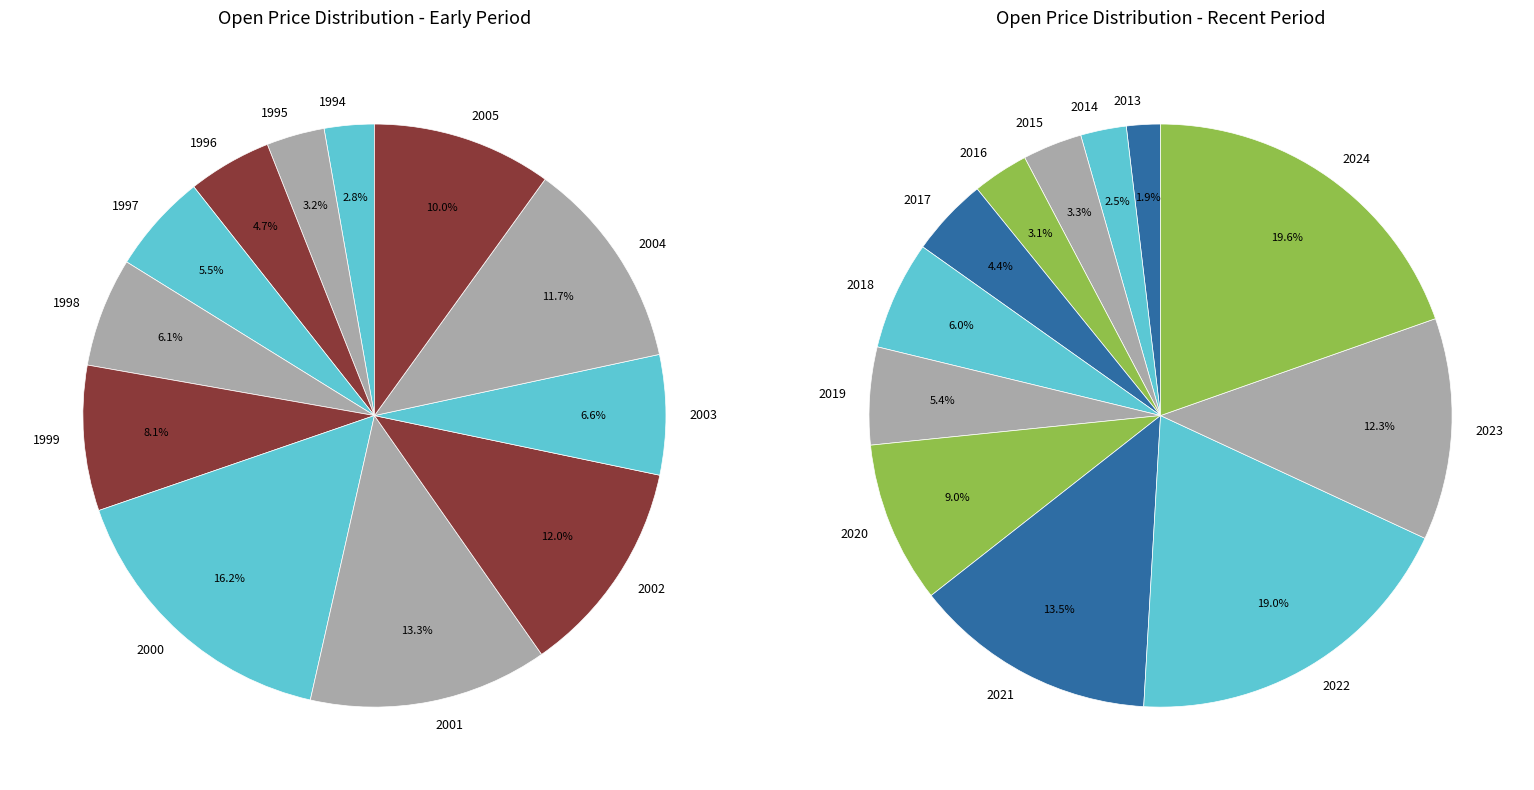

To the nearest percent, what is the combined percentage of 2000 and 2005?

26%